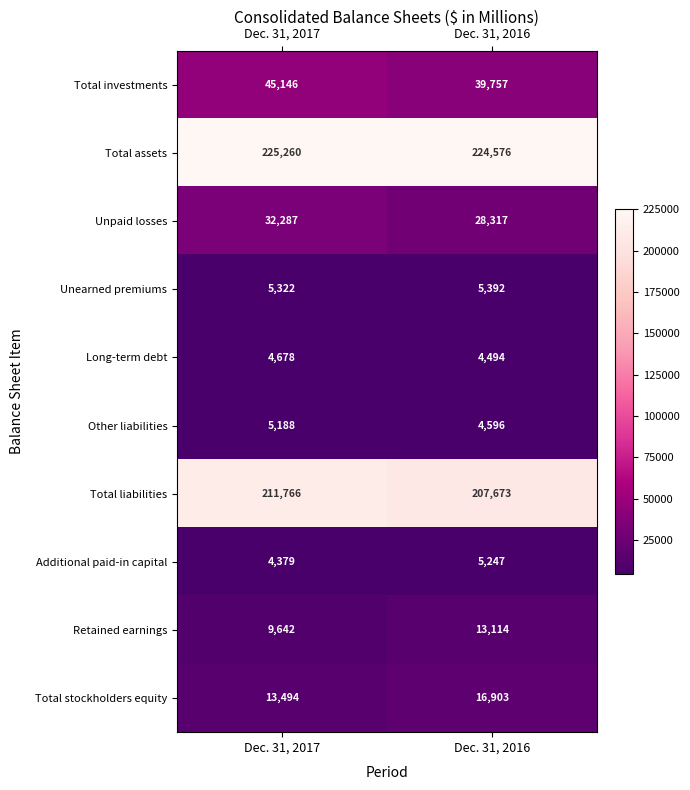

What is the difference between the Retained earnings values at Dec. 31, 2017 and Dec. 31, 2016?

3472